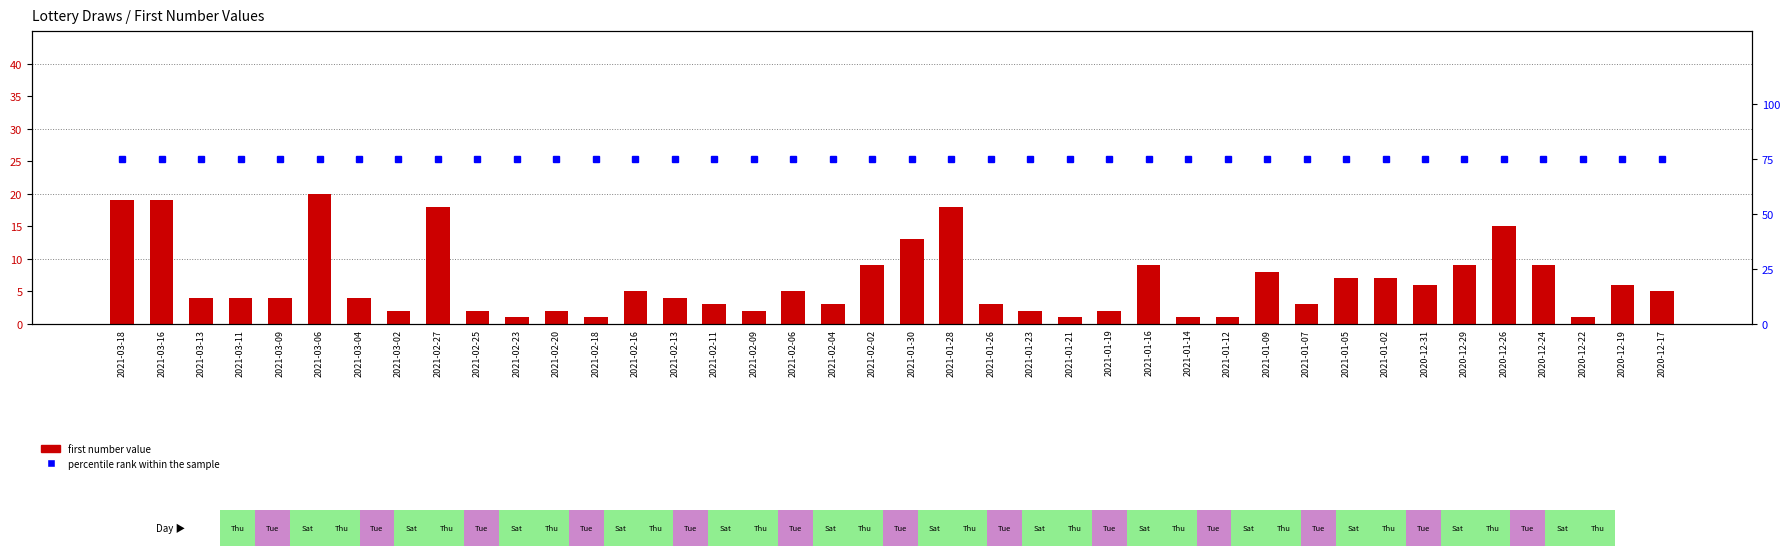

What is the approximate value of percentile rank within the sample at 2021-02-11?

75